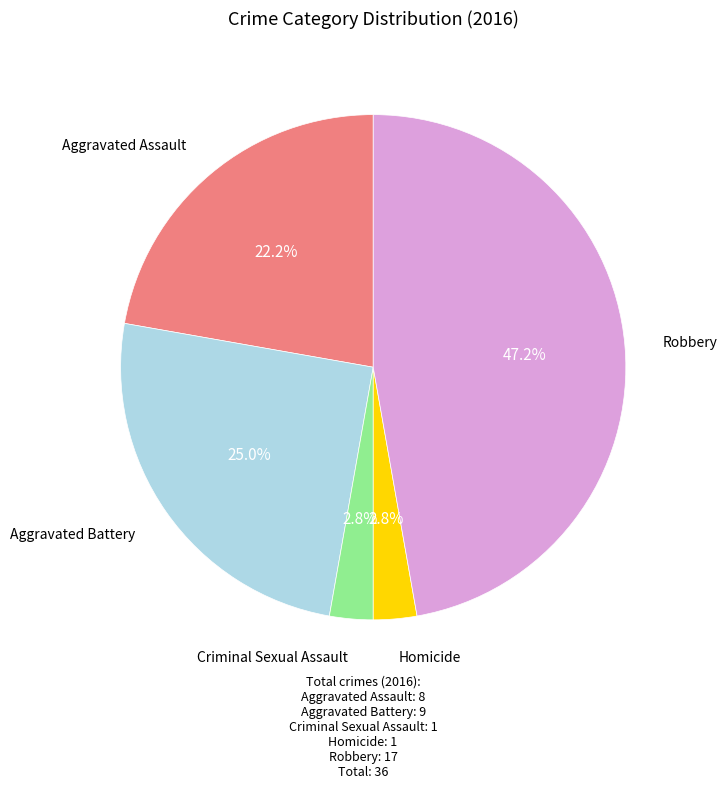

Is there a majority slice in this chart?

No